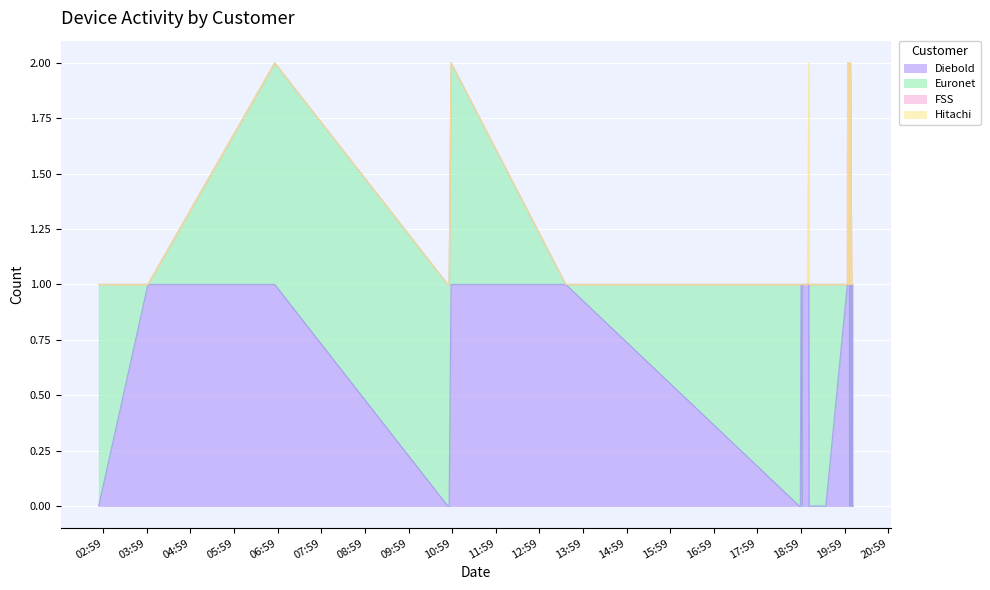

How many lines are shown in the chart?

4